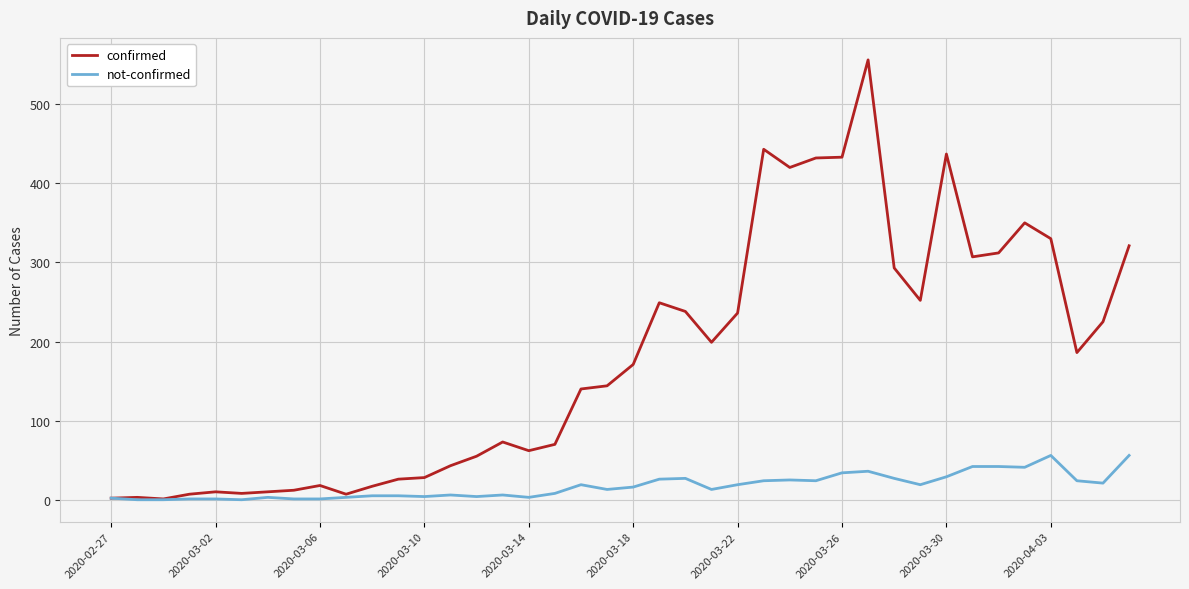

What is the difference between the maximum and minimum values in the not-confirmed series?

56